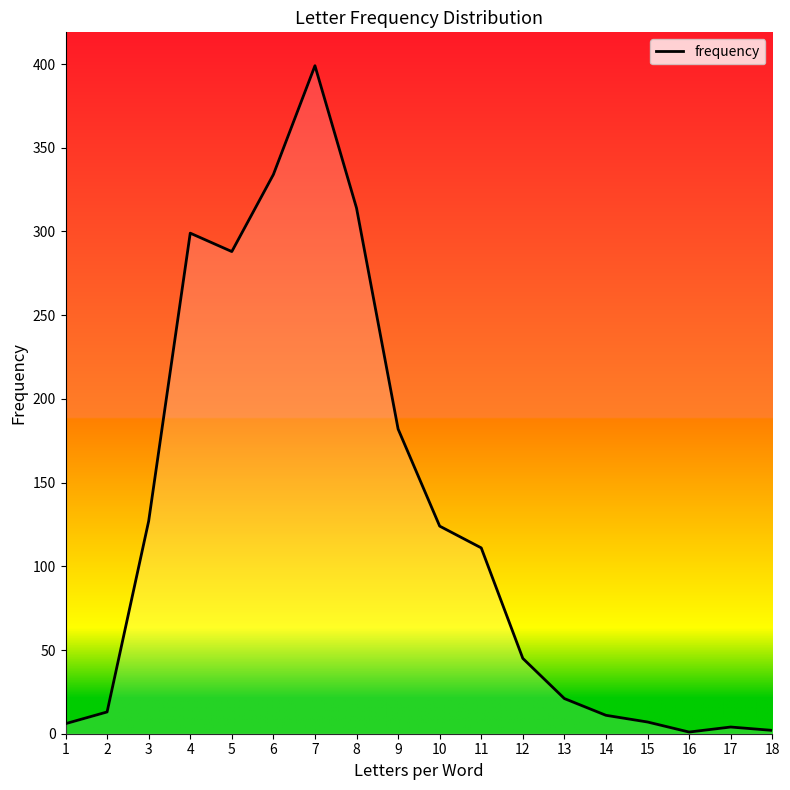

Where is the data nearest to the value 200?

9